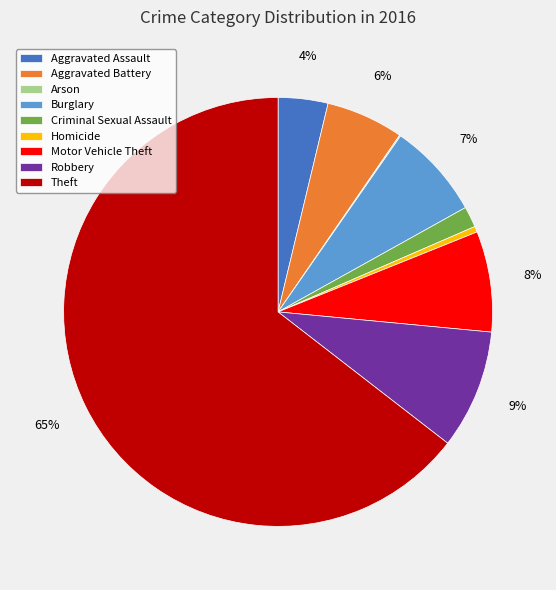

What is the majority slice?

Theft